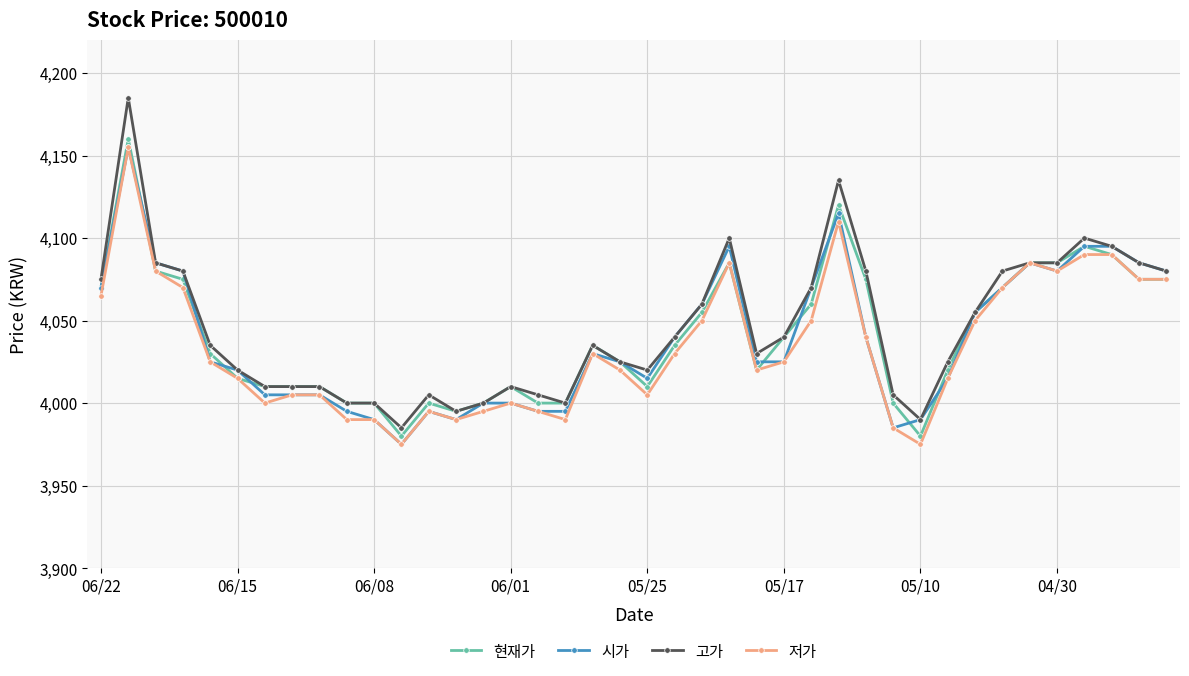

Which series has the widest spread of values?

고가